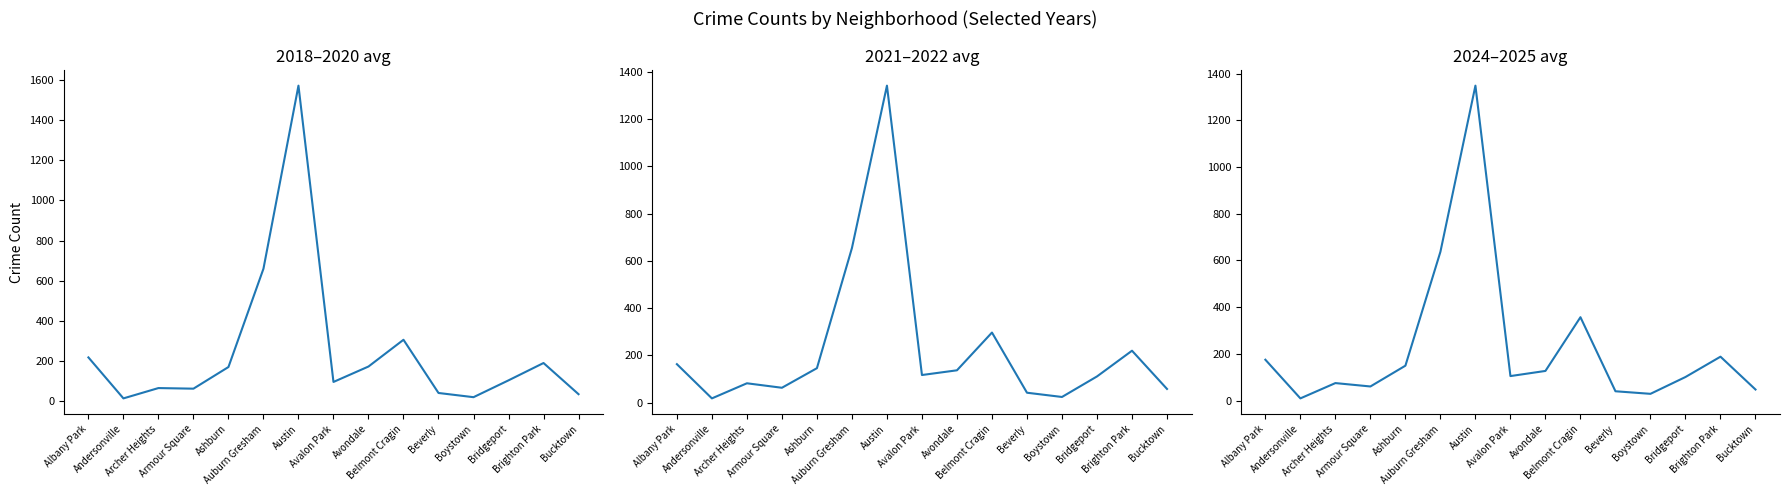

In 2021–2022 avg, how many points are higher than both neighbors (excluding endpoints)?

4